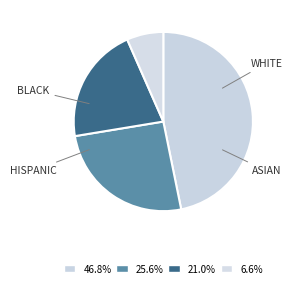

How many segments does this pie chart have?

4